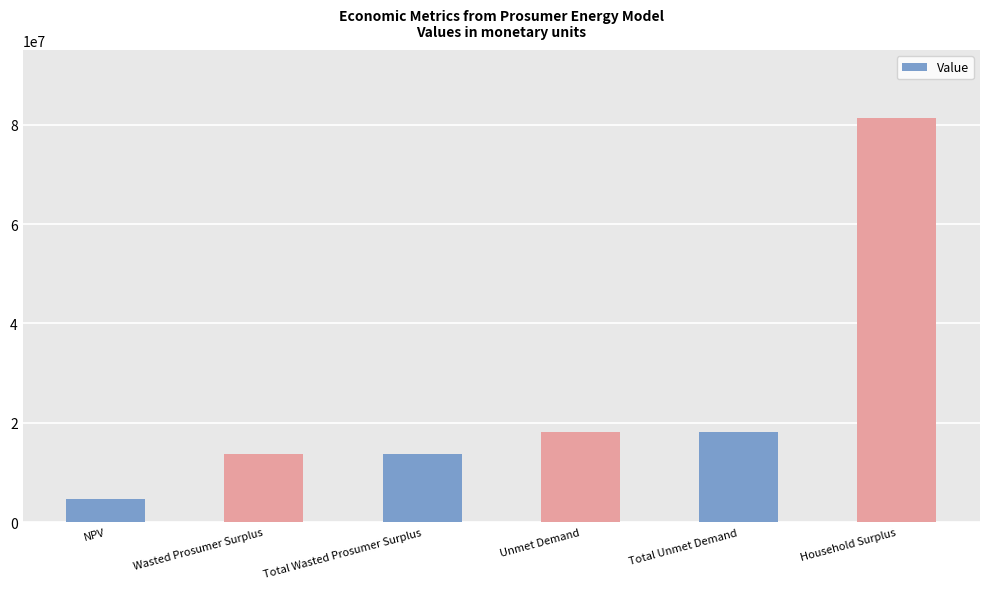

What position from the right is NPV?

6